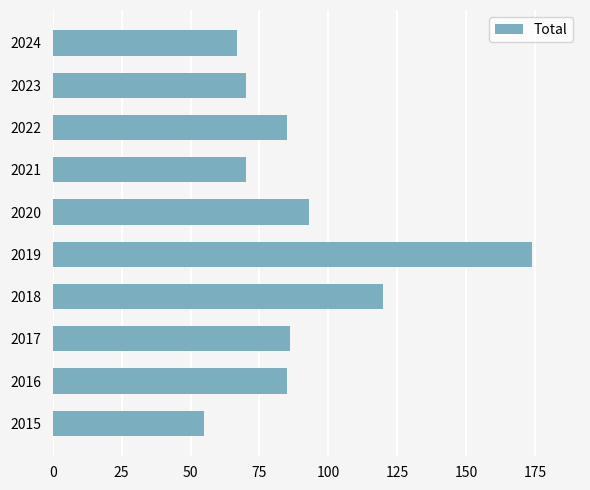

Count the number of data series in this chart.

1